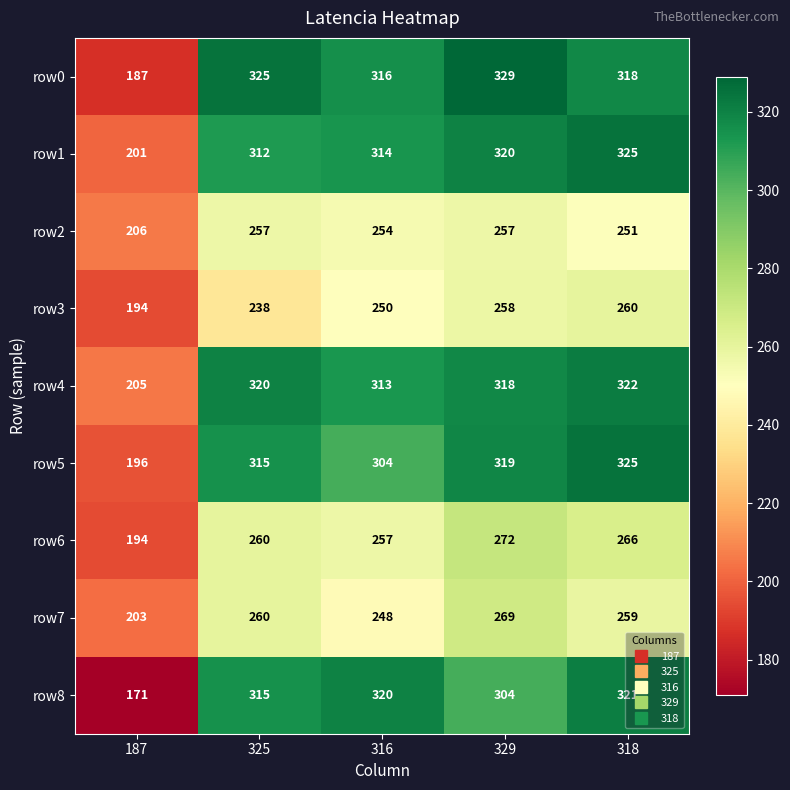

What is the average value of the row5 series?

292